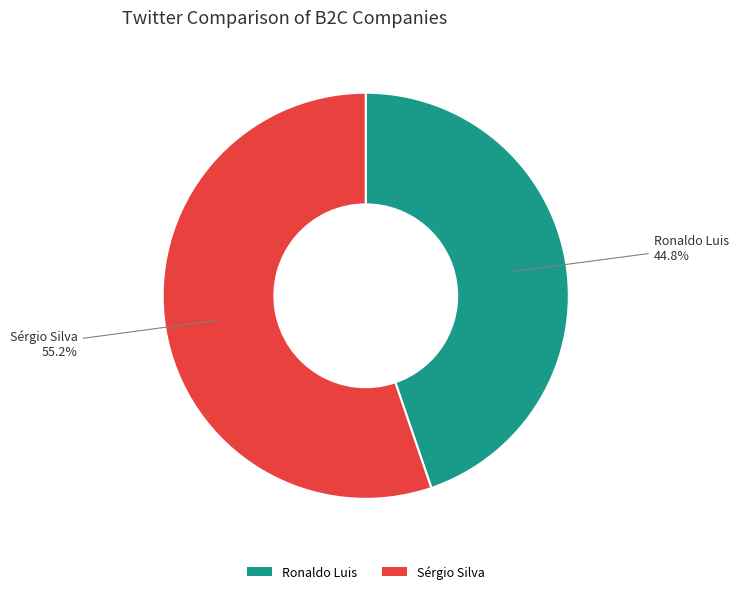

What percentage is NOT represented by Sérgio Silva?

44.8%